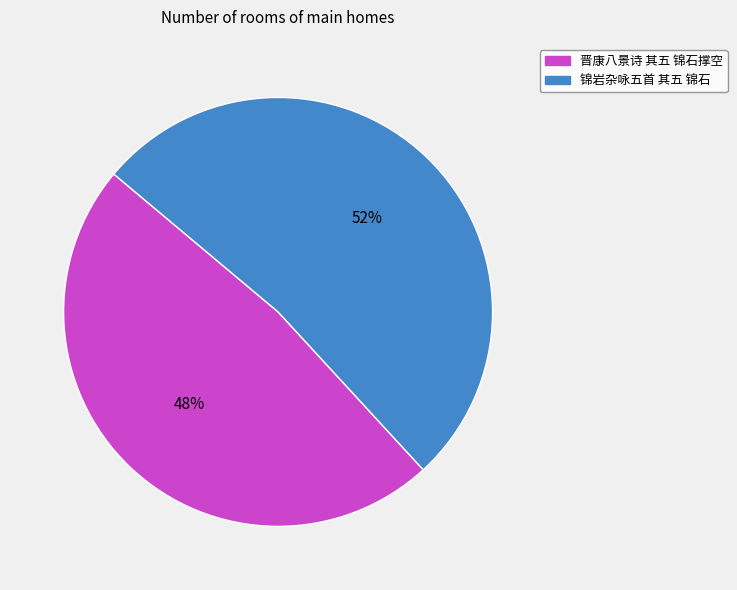

Rank the categories by value from lowest to highest.

晋康八景诗 其五 锦石撑空, 锦岩杂咏五首 其五 锦石